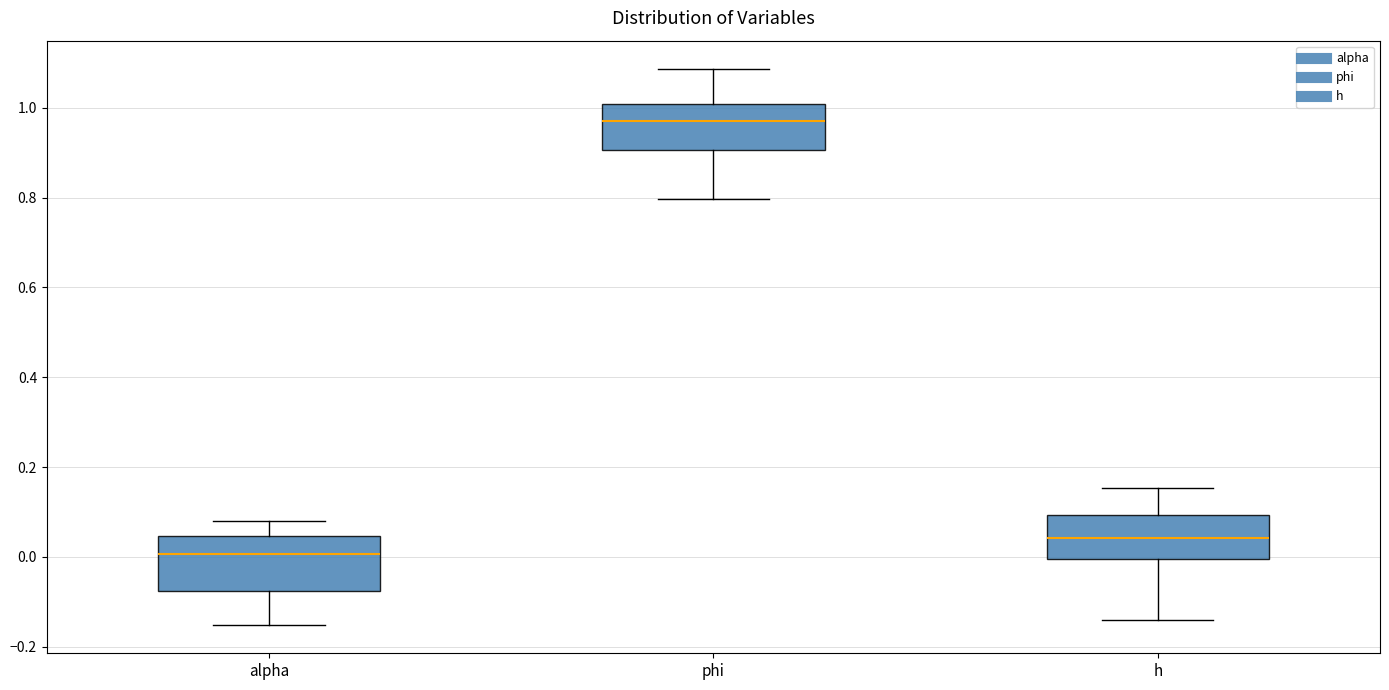

Which box is the tallest, from its lower edge to its upper edge?

alpha